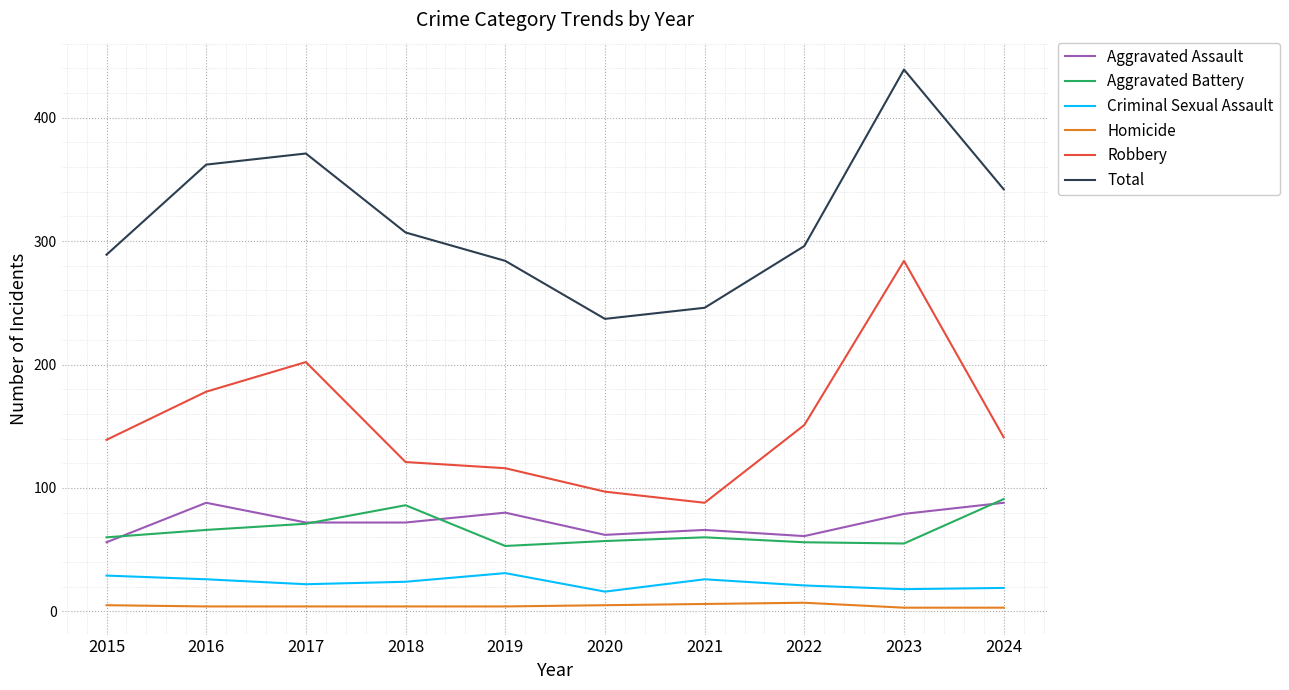

Does the chart display data point markers on the line(s)?

No